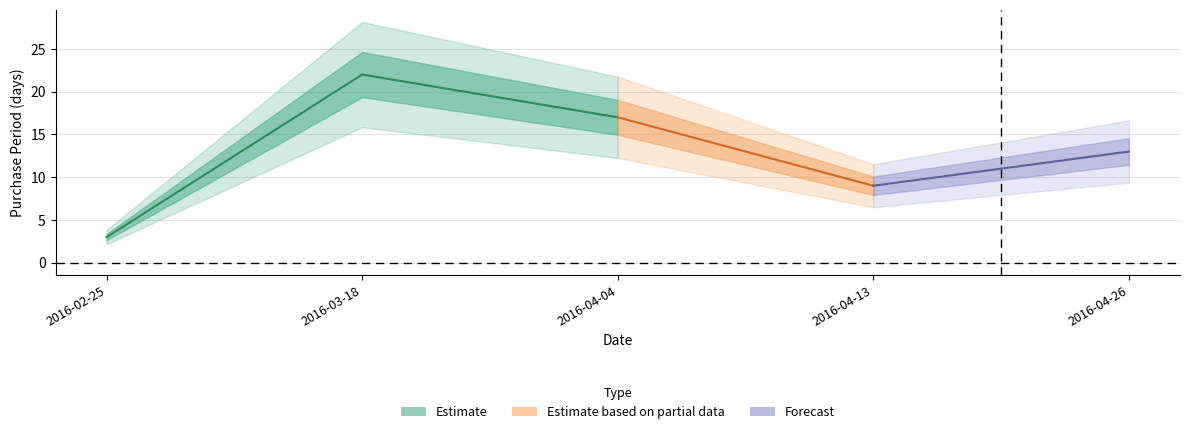

The chart shows a value of 13 at 2016-04-26. True or false?

True